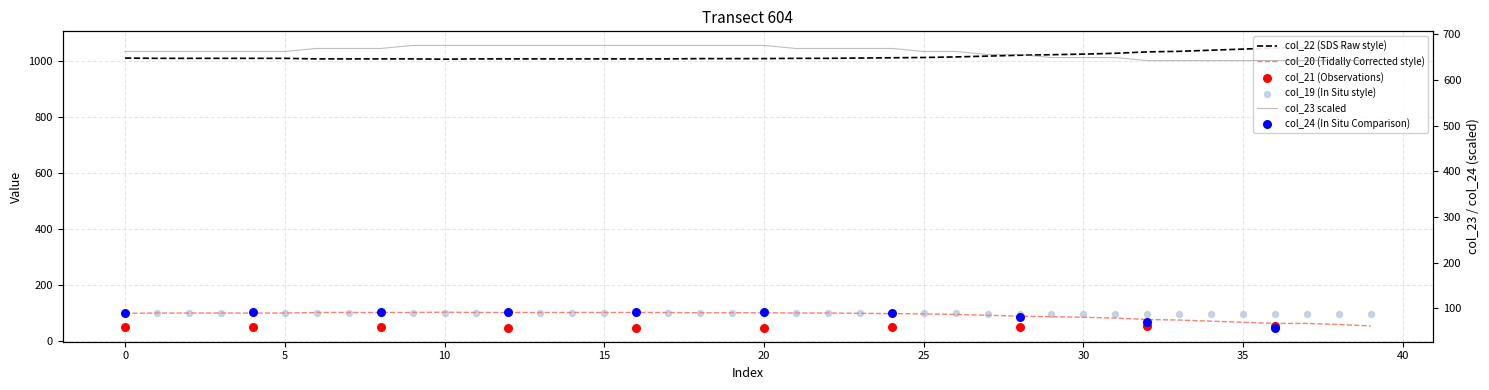

Which series has the widest spread of Y values?

col_20